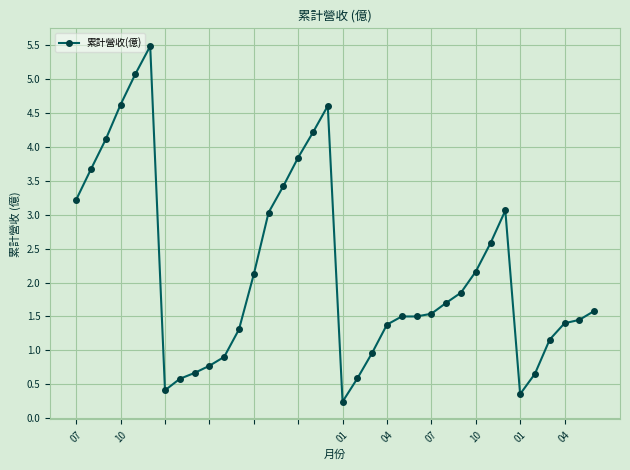

What is the average value?

2.2